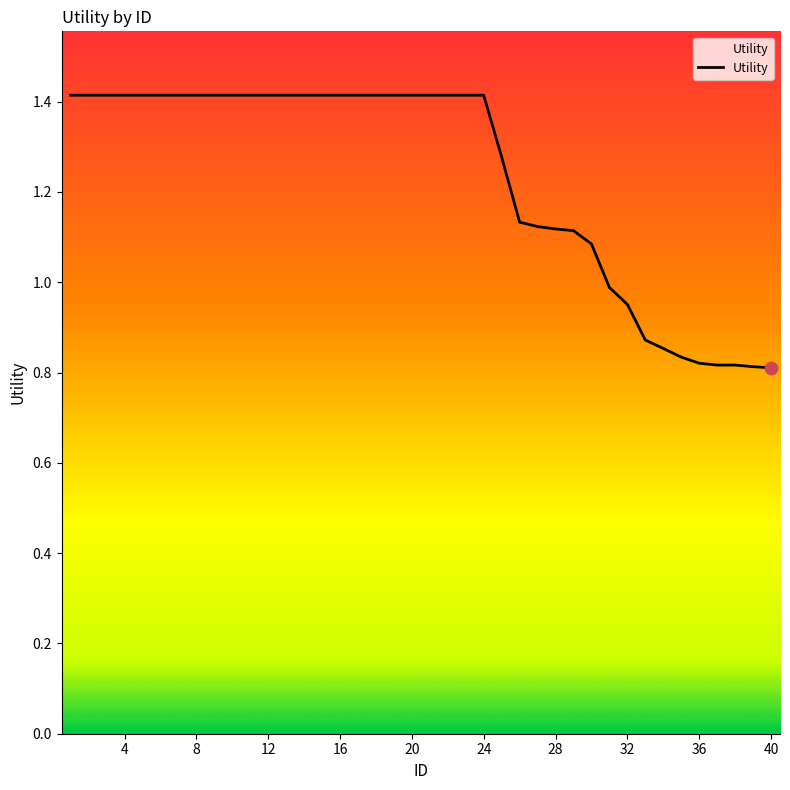

What is the difference between the maximum and minimum values?

0.6